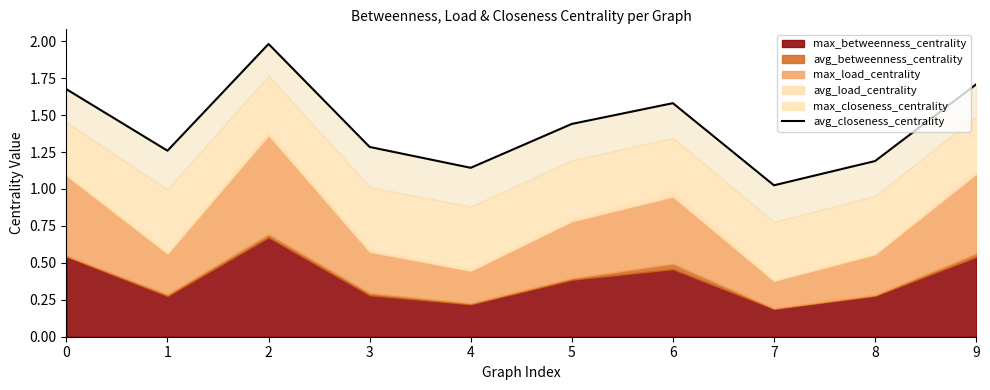

True or false: the data shows 0.8 at 3.

False